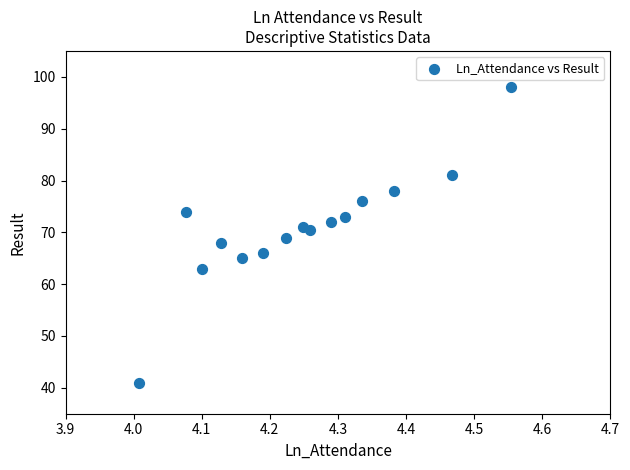

What is the range of Y values (max minus min)?

57.0